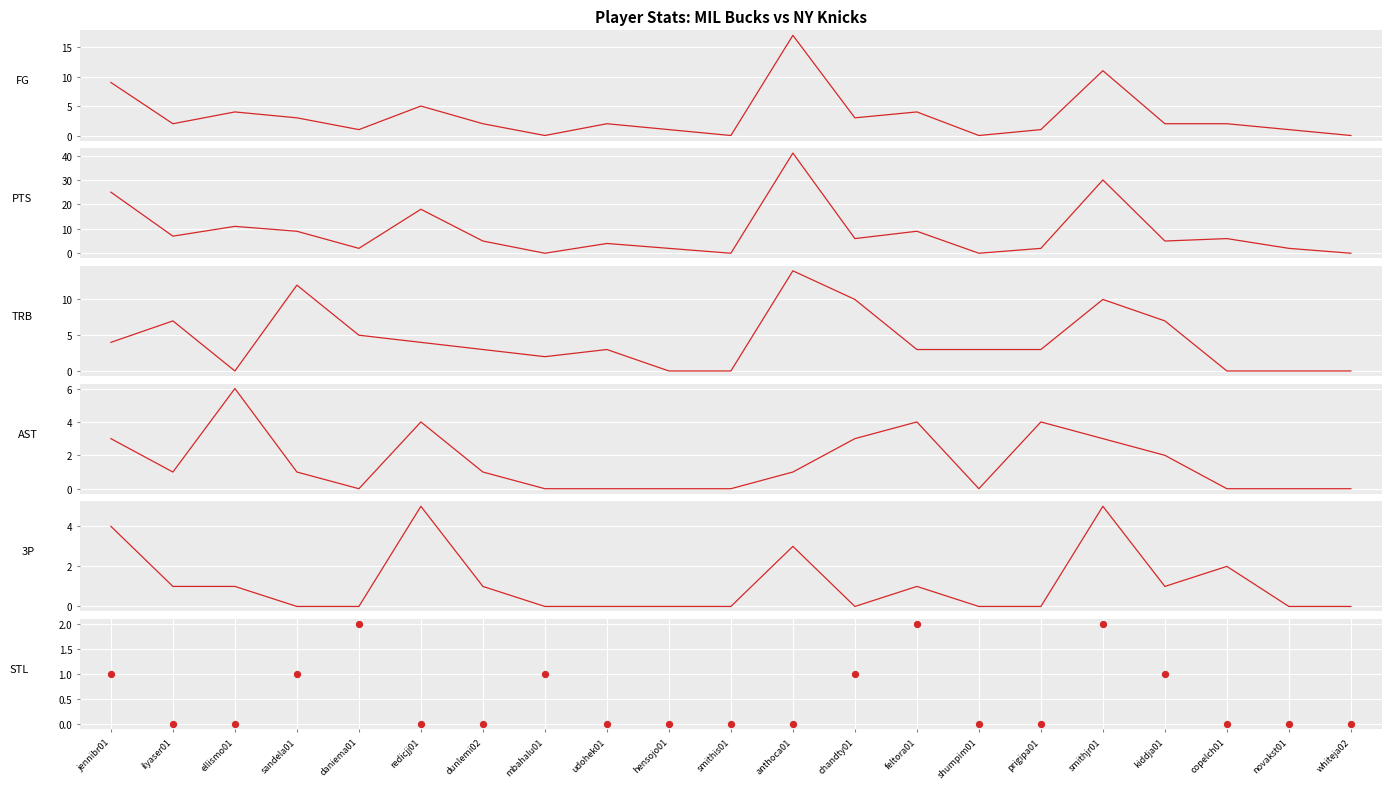

Which series has the largest Y range (max minus min)?

PTS